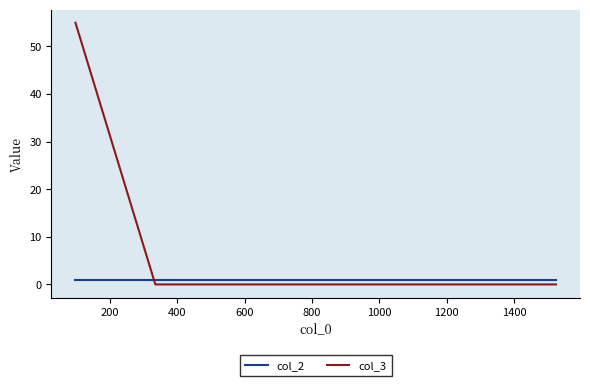

What is the sum of all col_3 values?

55